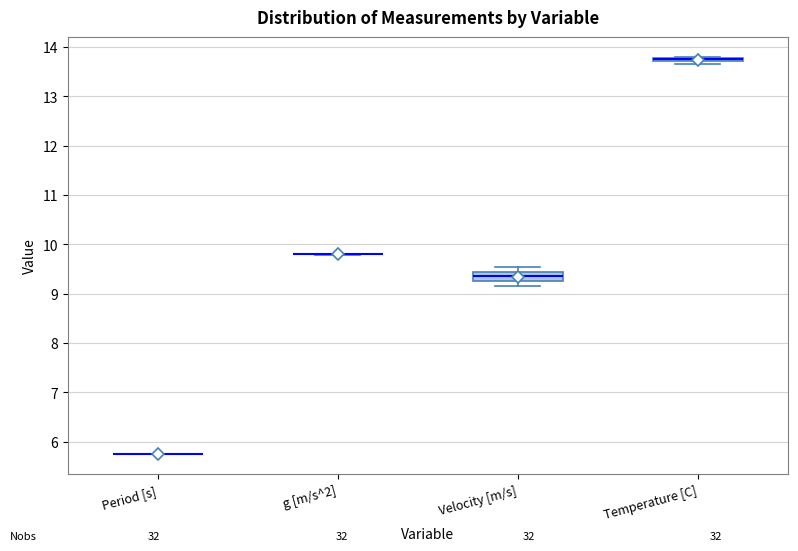

Where is the upper edge of the box for Temperature [C] on the y-axis? The values are not printed on the chart, so give them approximately, as read against the axis.

13.8